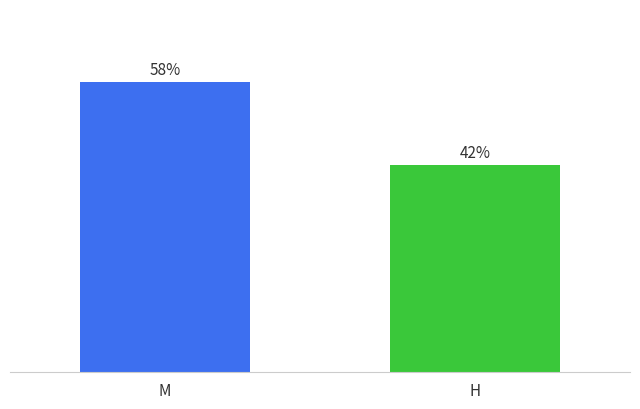

What position from the right is H?

1